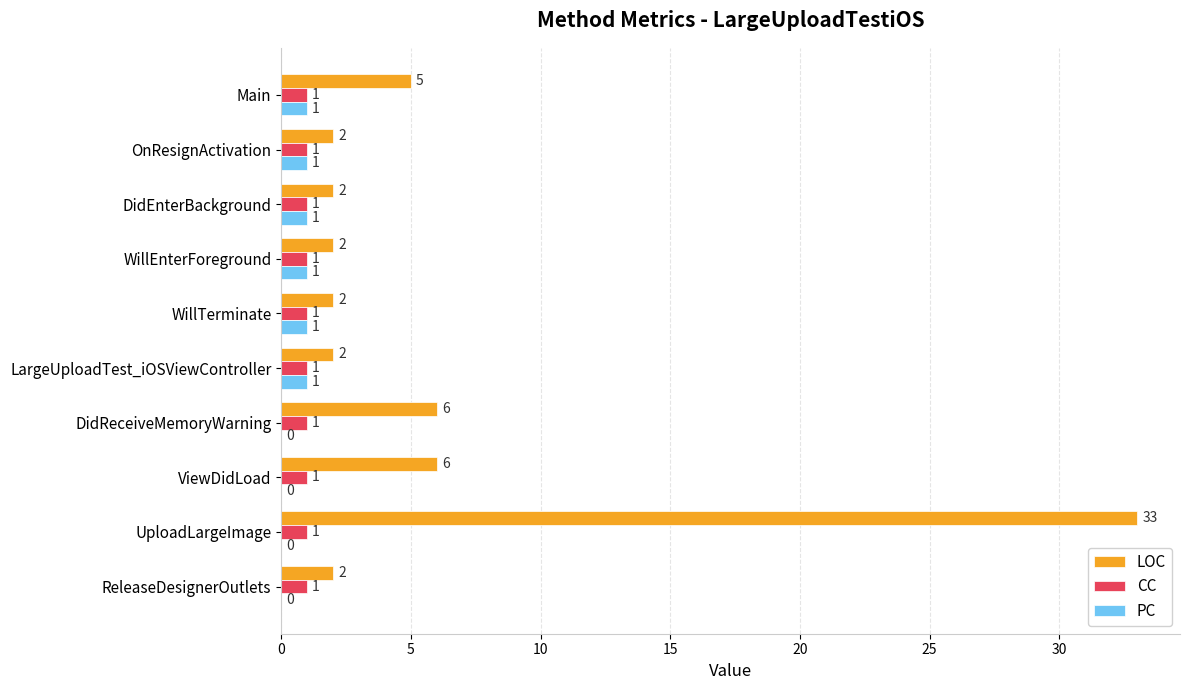

What is the sum of all CC values?

10